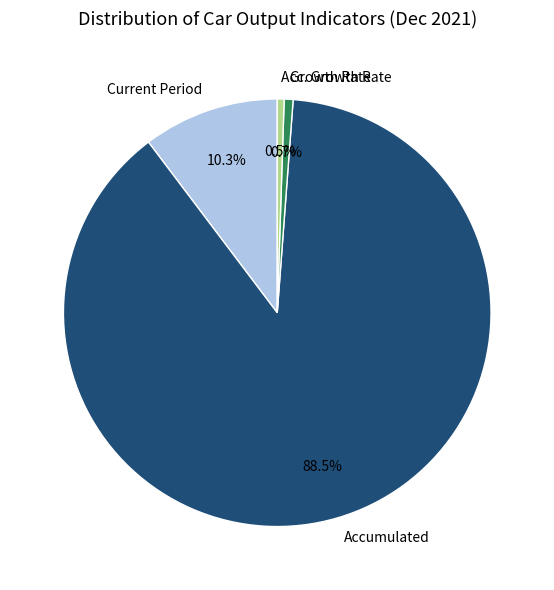

Which category has the biggest portion of the pie?

Accumulated